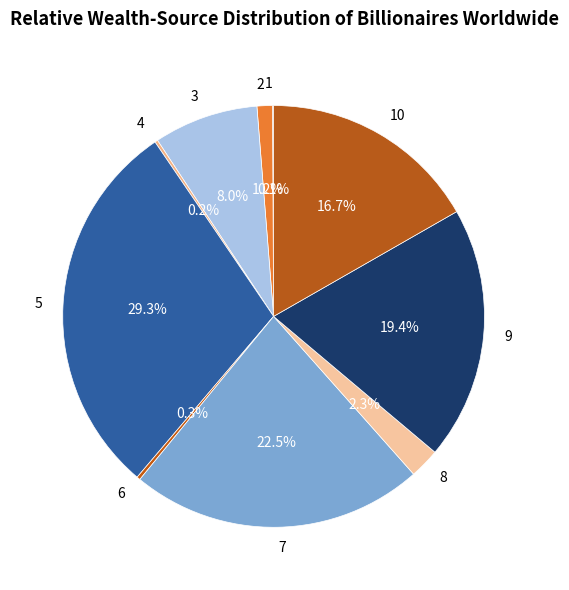

Does any single category account for the majority?

No